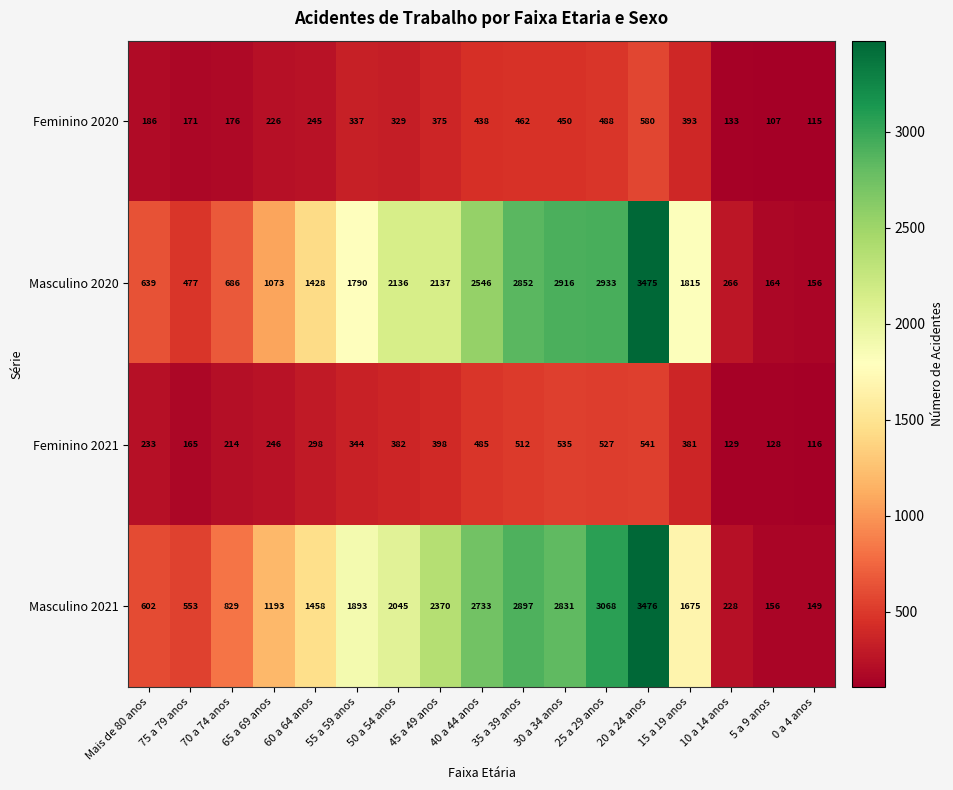

What is the difference between the highest and lowest values at 15 a 19 anos?

1434